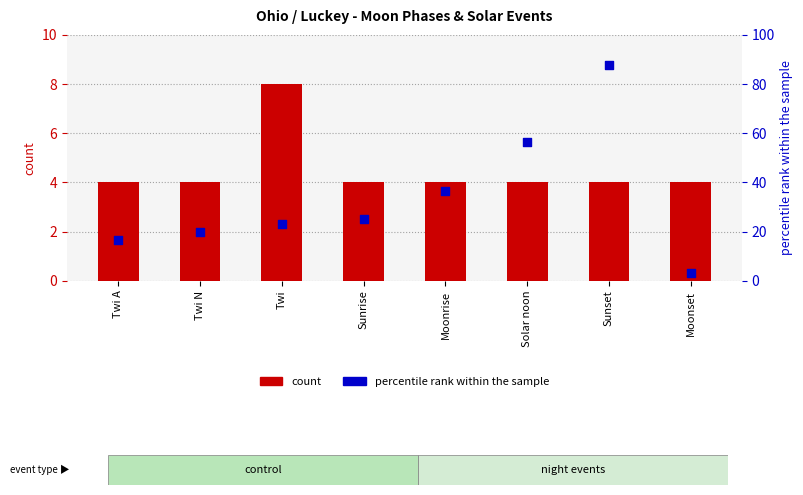

At which category is the sum across all series the highest?

Sunset